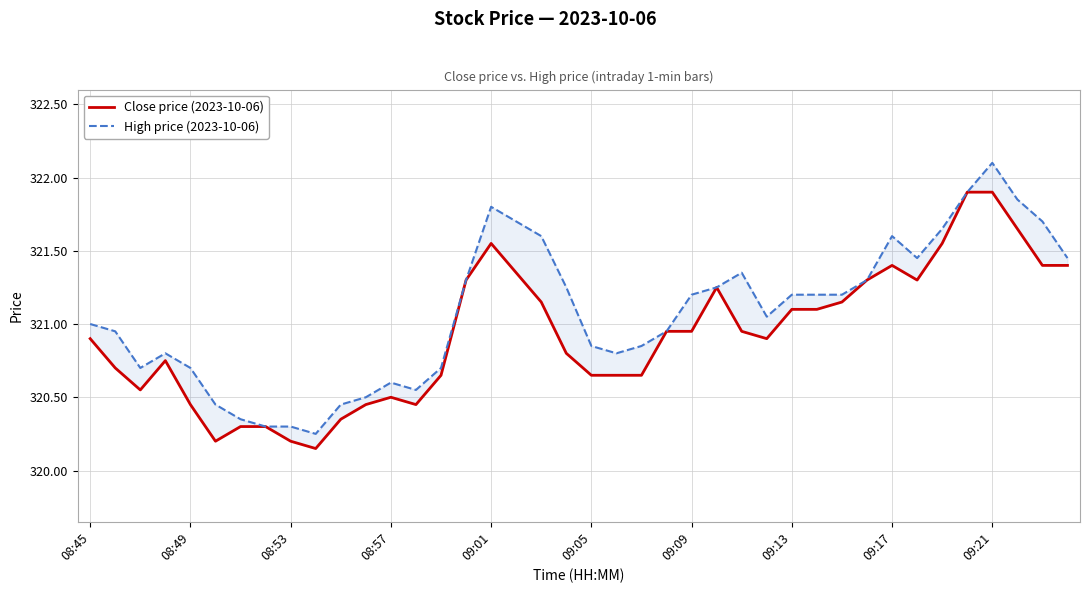

Reading left to right, what are all the values shown in this chart?

Close price (2023-10-06): 320.9	320.7	320.6	320.8	320.4	320.2	320.3	320.3	320.2	320.1	320.4	320.4	320.5	320.4	320.6	321.3	321.6	321.4	321.1	320.8	320.6	320.6	320.6	320.9	320.9	321.2	320.9	320.9	321.1	321.1	321.1	321.3	321.4	321.3	321.6	321.9	321.9	321.6	321.4	321.4
High price (2023-10-06): 321.0	320.9	320.7	320.8	320.7	320.4	320.4	320.3	320.3	320.2	320.4	320.5	320.6	320.6	320.7	321.3	321.8	321.7	321.6	321.2	320.9	320.8	320.9	320.9	321.2	321.2	321.4	321.1	321.2	321.2	321.2	321.3	321.6	321.4	321.6	321.9	322.1	321.9	321.7	321.4